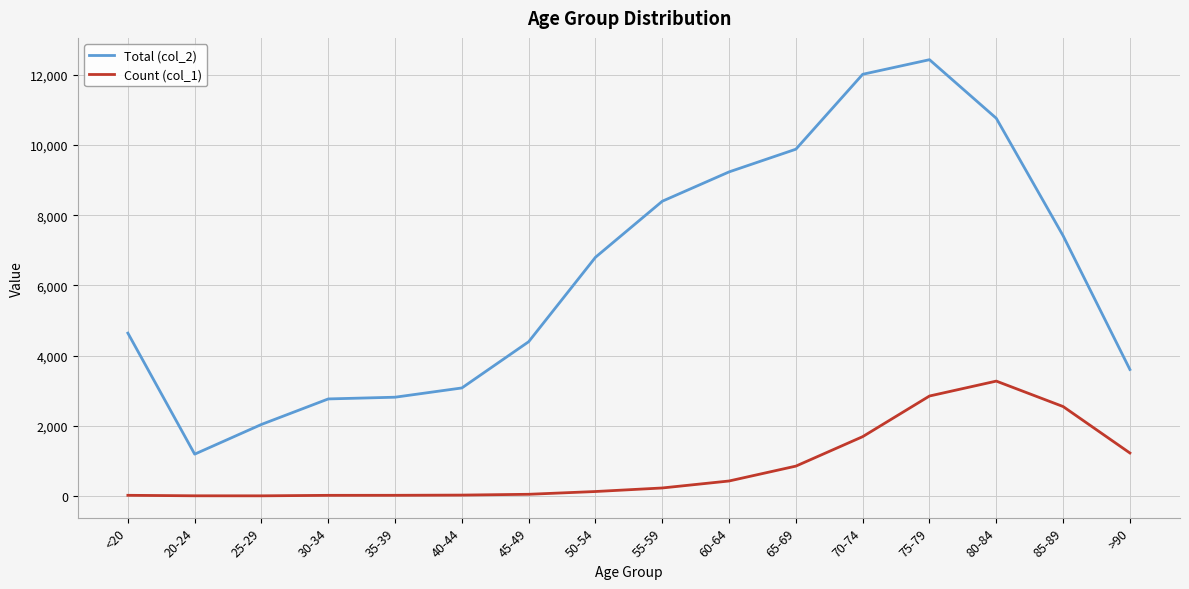

Is the value of Count (col_1) at 20-24 greater than the value of Total (col_2) at 65-69?

No